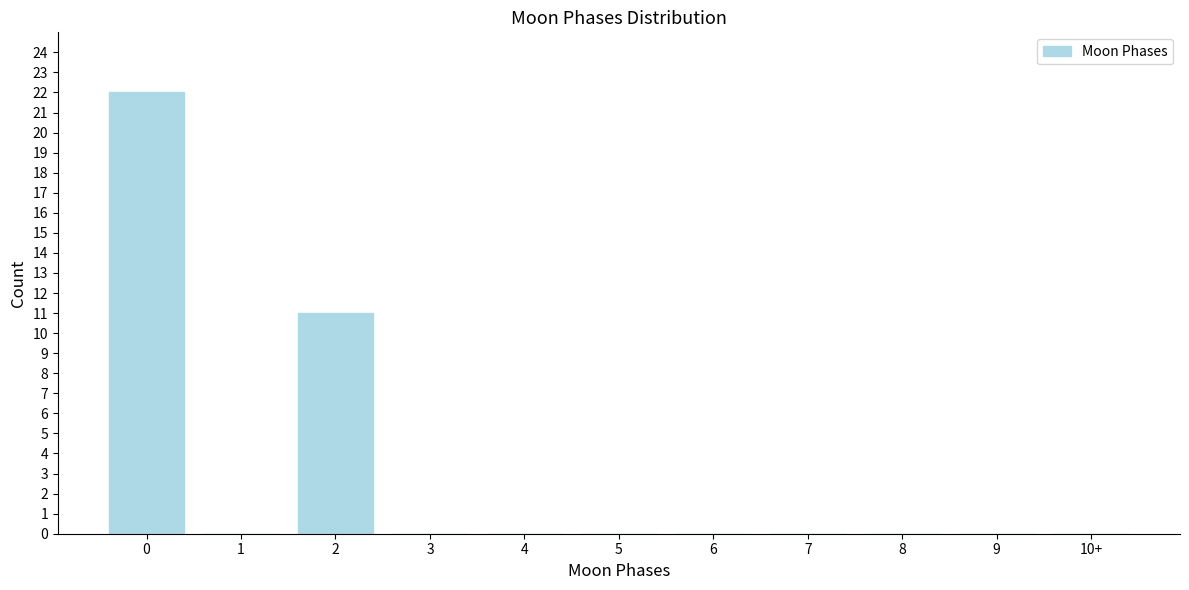

Reading left to right, what are all the values shown in this chart?

0=22	1=0	2=11	3=0	4=0	5=0	6=0	7=0	8=0	9=0	10+=0